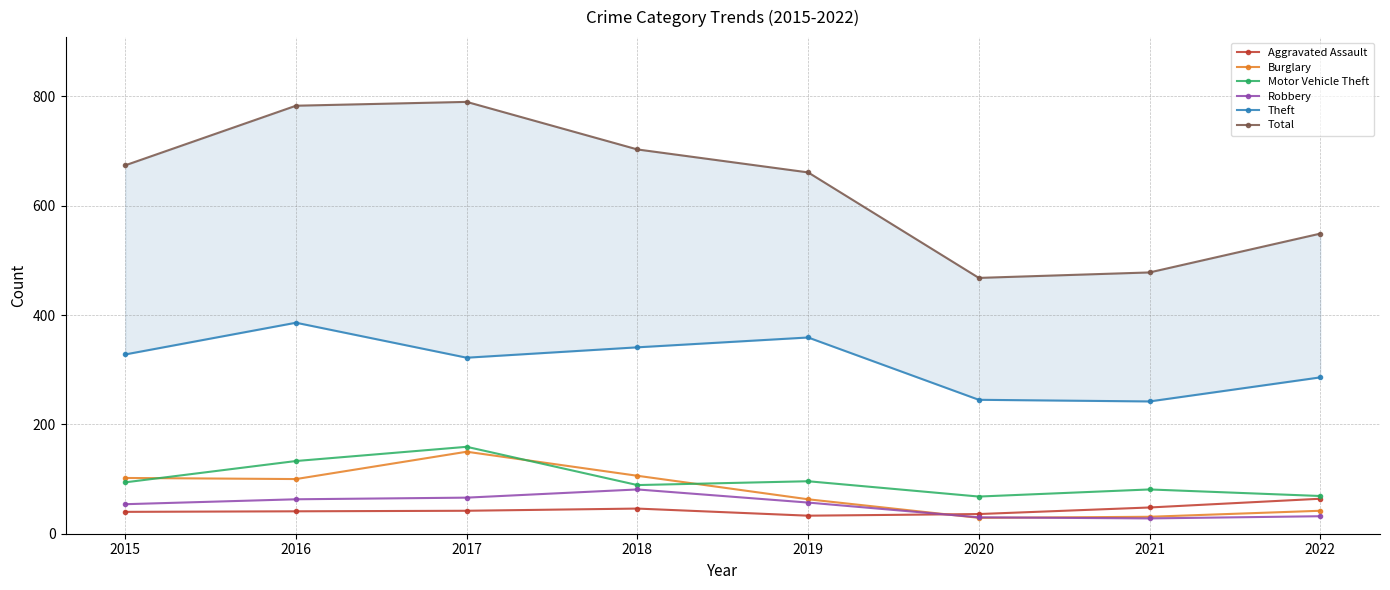

How many lines are shown in the chart?

6